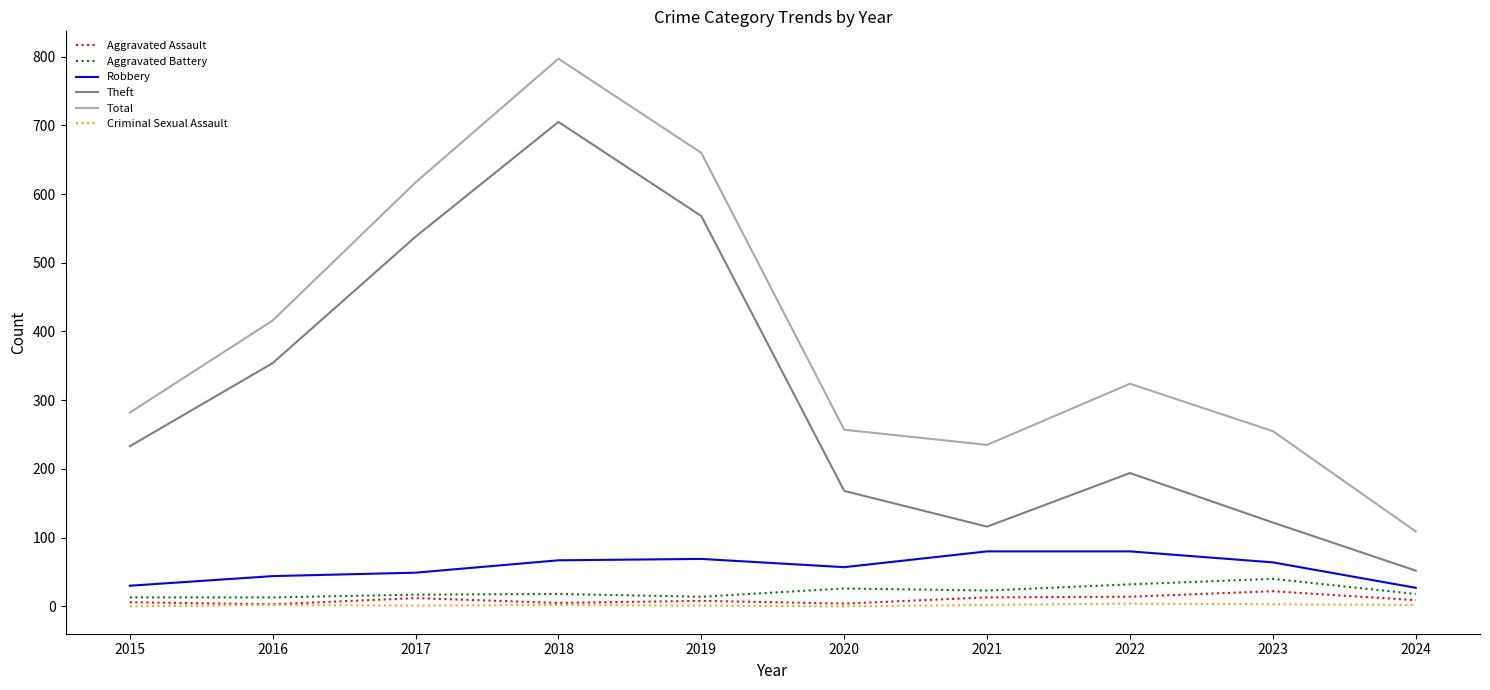

List the series in order of their peak value, lowest first.

Criminal Sexual Assault, Aggravated Assault, Aggravated Battery, Robbery, Theft, Total